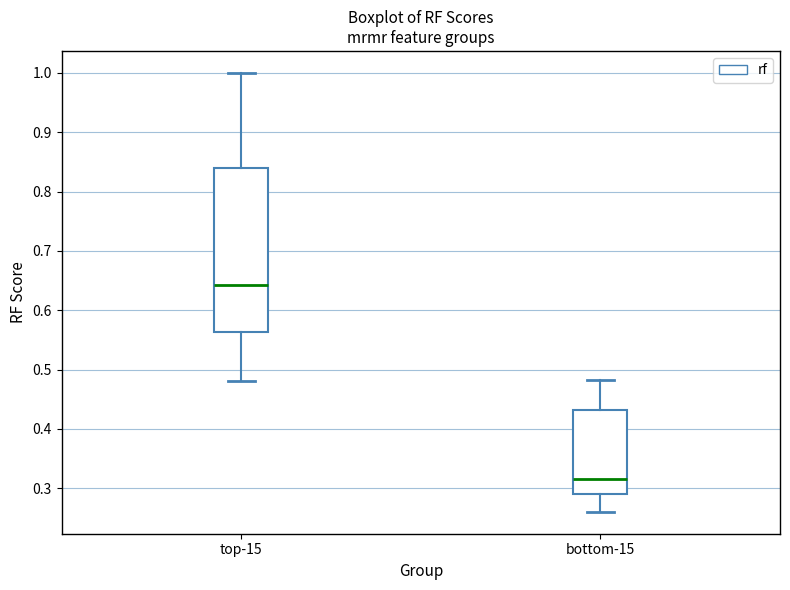

Reading left to right, transcribe this box plot: for each box, give where its median line is, the range the box spans, and where its two whiskers end, as read against the y-axis. The values are not printed on the chart, so give them approximately, as read against the axis.

top-15: median 0.64, box 0.56 to 0.84, whiskers 0.48 to 1.00
bottom-15: median 0.32, box 0.29 to 0.43, whiskers 0.26 to 0.48